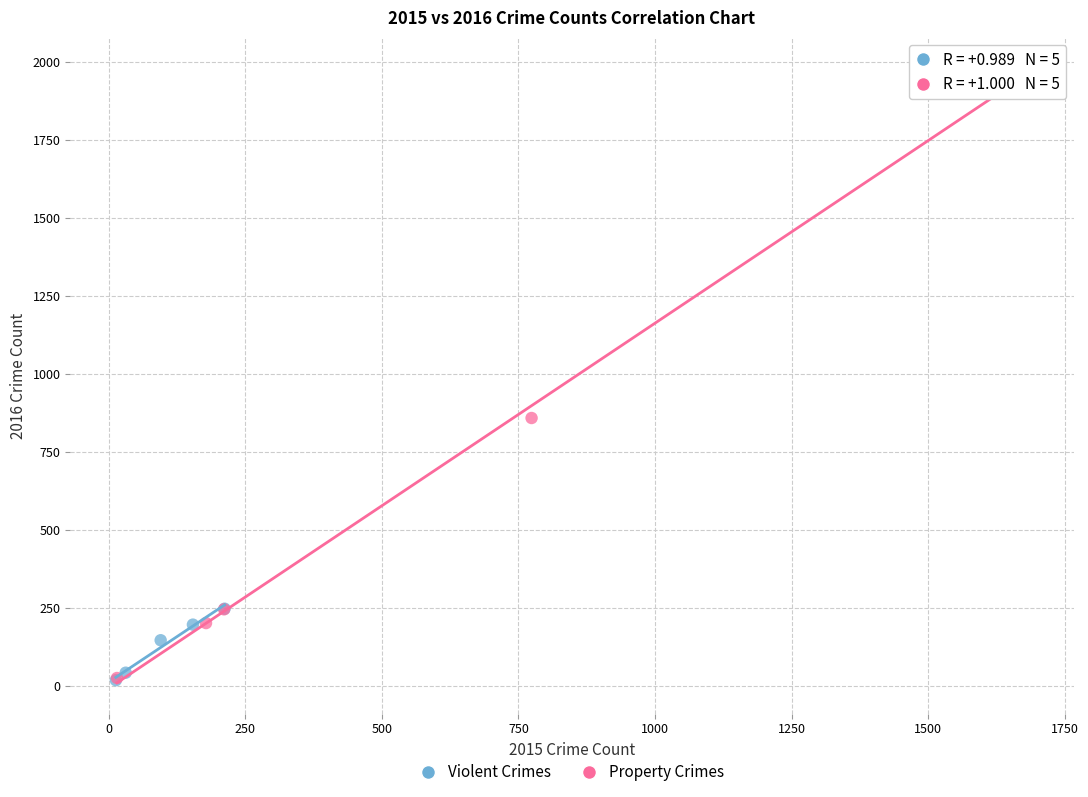

Which series has the largest Y range (max minus min)?

Property Crimes